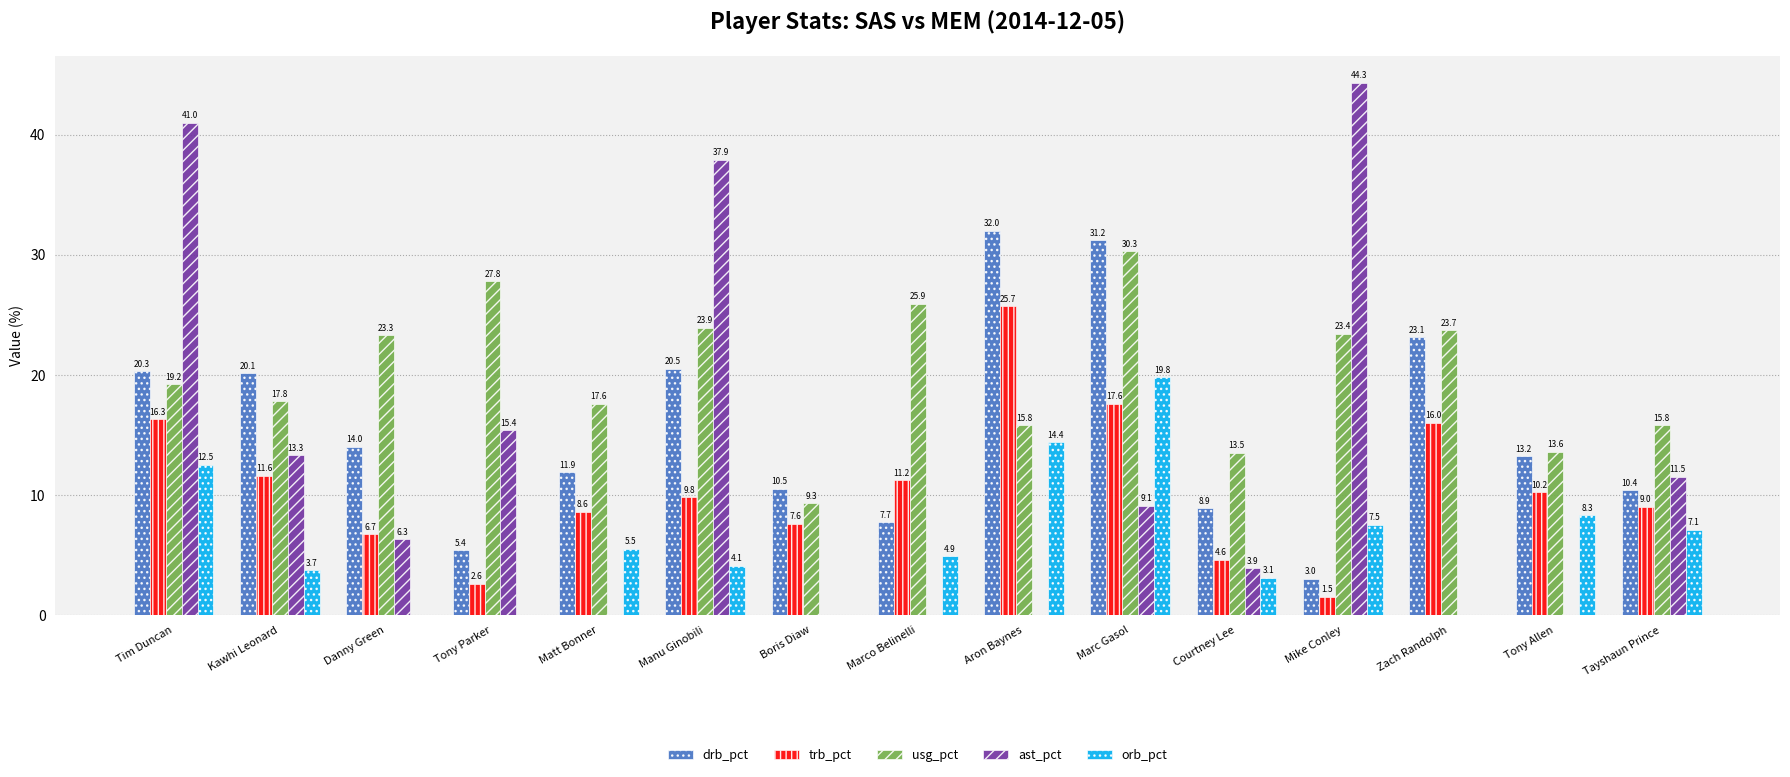

What are all the series names shown in the legend?

drb_pct, trb_pct, usg_pct, ast_pct, orb_pct